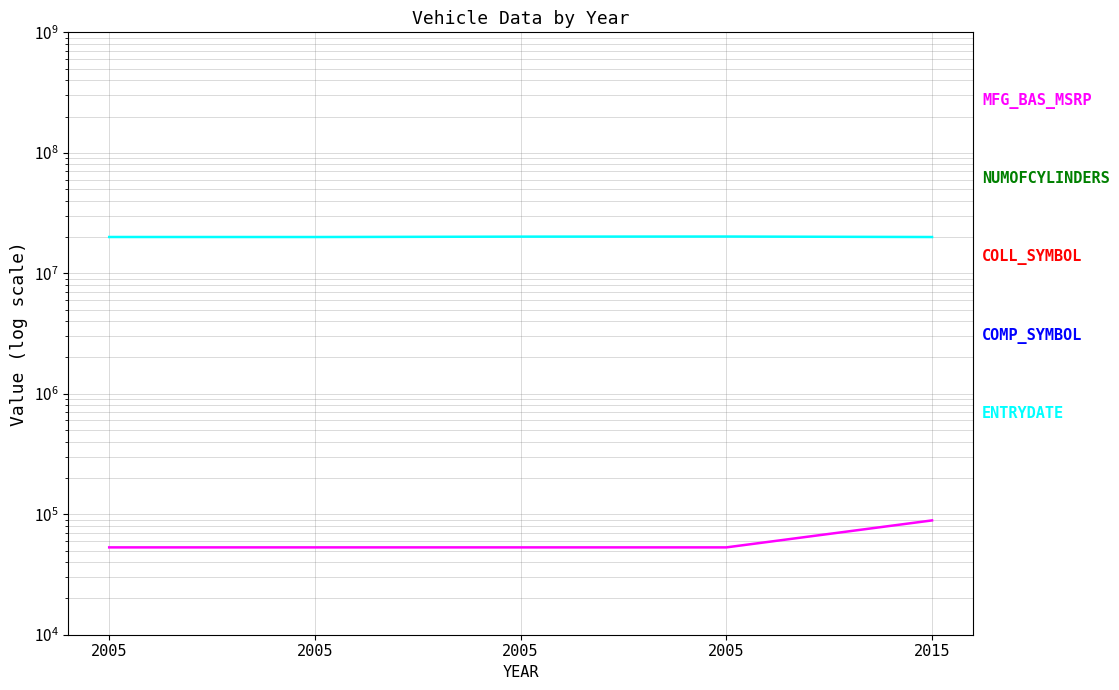

What is the spread (max minus min) of values at 2005?

20010093